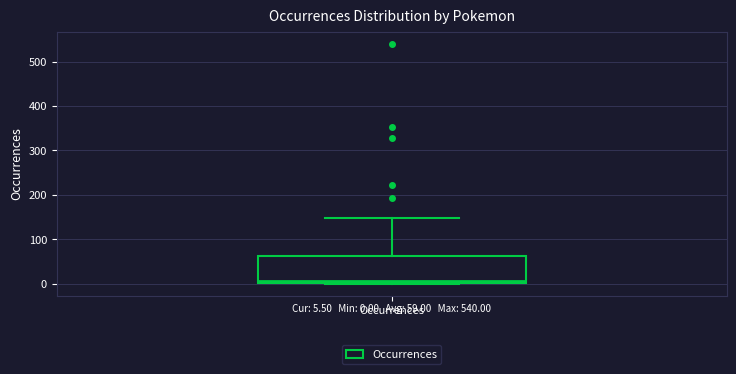

Where does the upper whisker of the box for Occurrences end on the y-axis? The values are not printed on the chart, so give them approximately, as read against the axis.

150